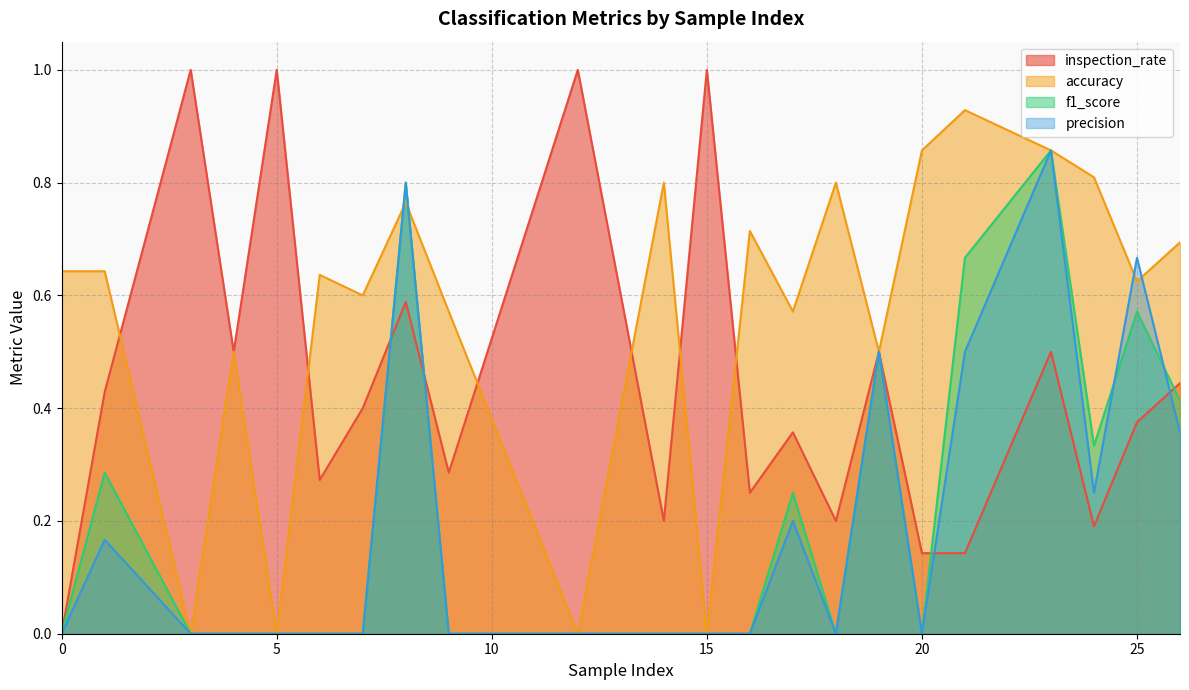

How many distinct data groups are displayed?

4